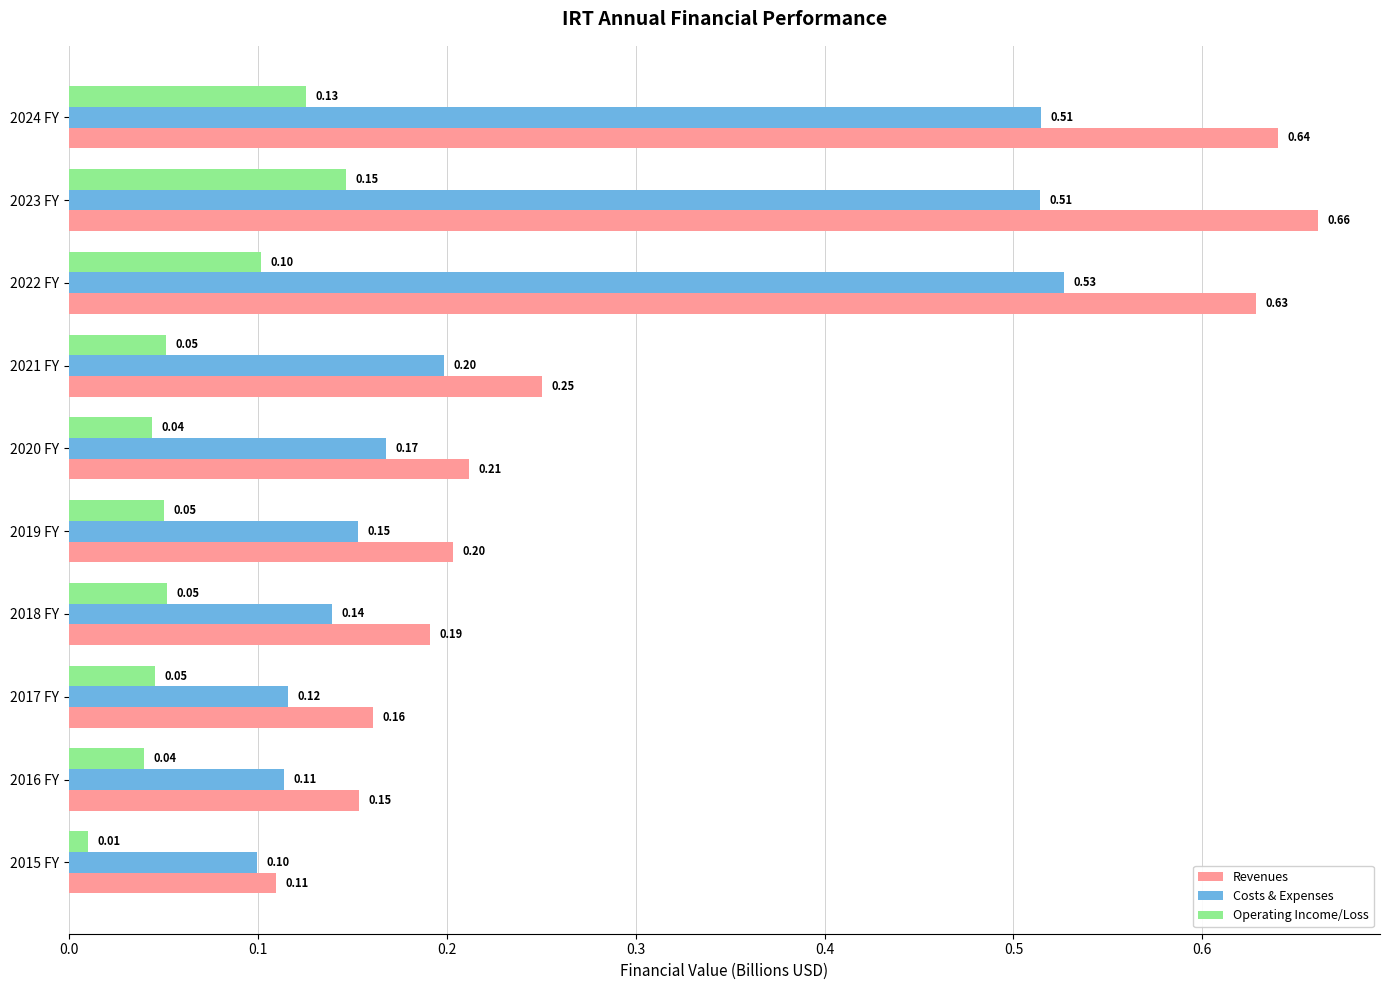

What is the difference between the maximum and minimum values in the Costs & Expenses series?

0.4